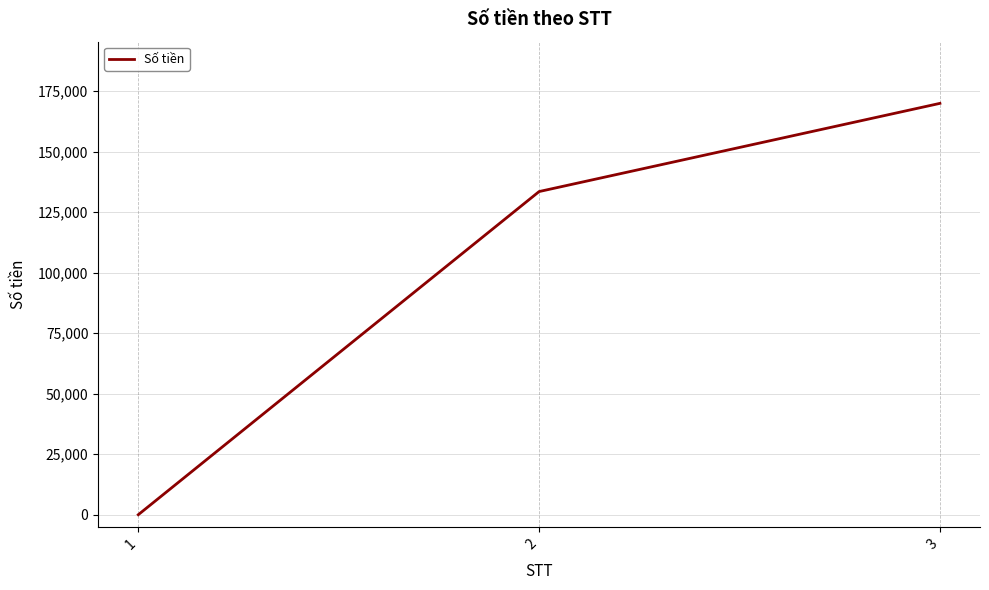

What is the approximate value at 3, to the nearest 50?

170000